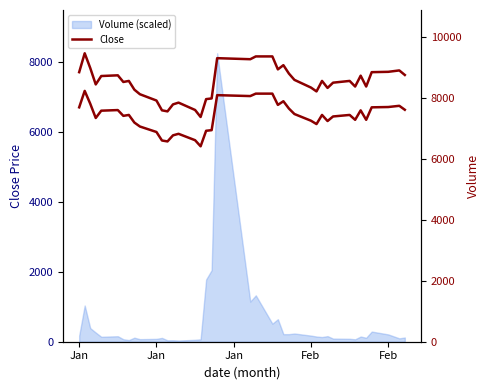

How many points are higher than both their immediate neighbors (excluding endpoints)?

10